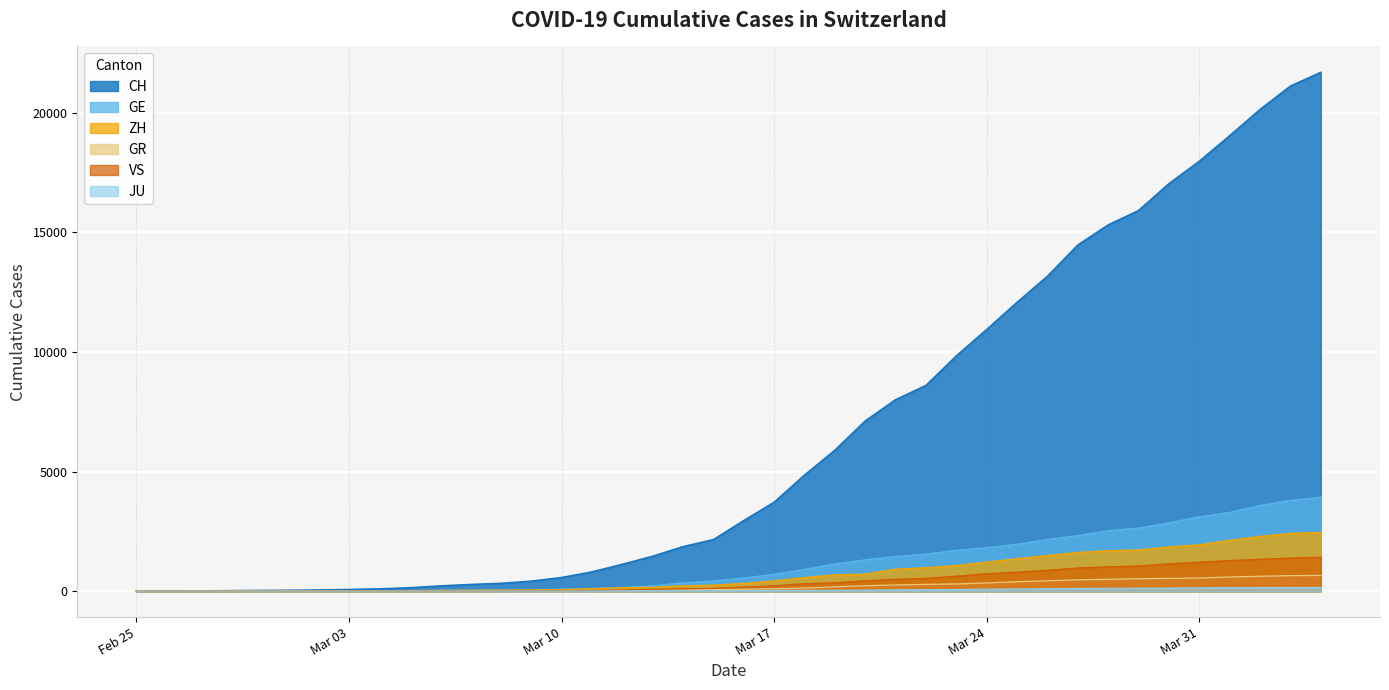

True or false: GE and CH cross at least once.

False